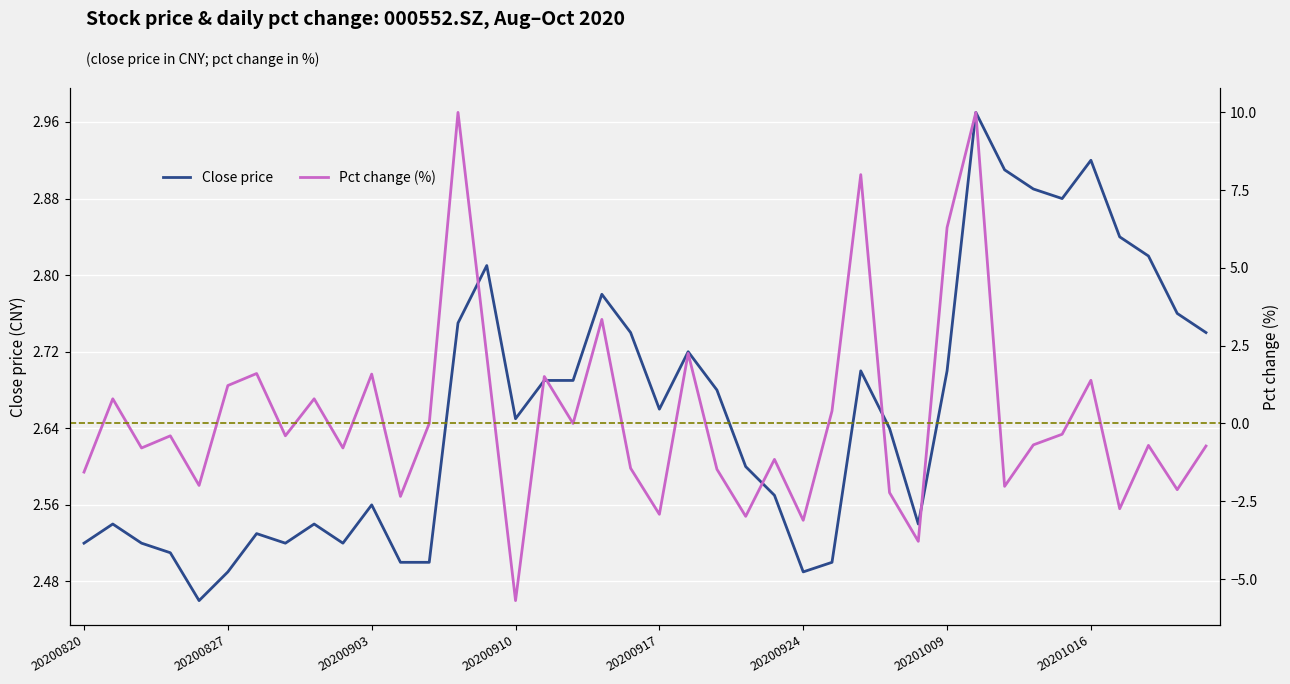

How many intersections are there between close and pct_chg?

8